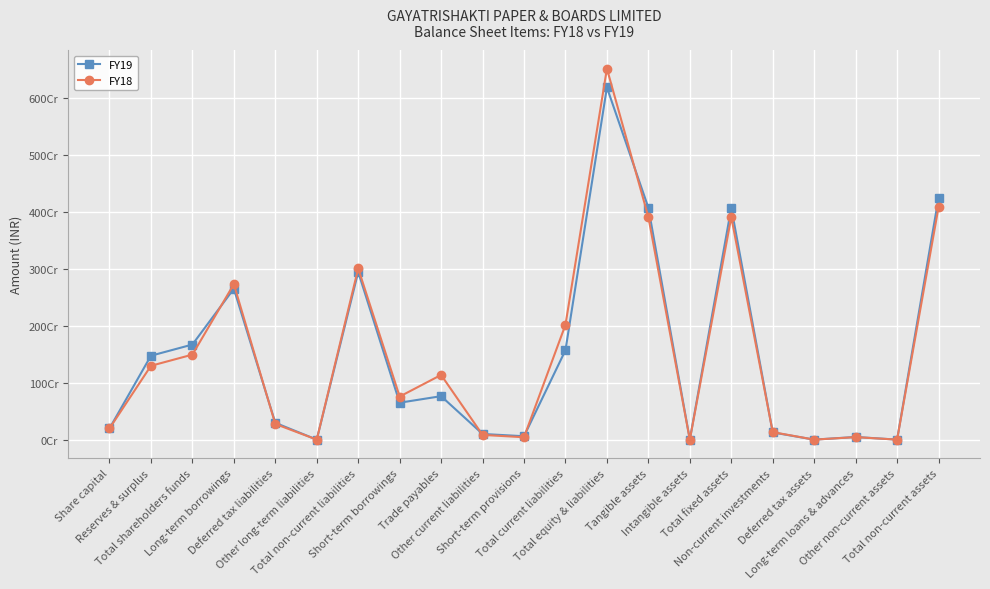

Does the chart have visible grid lines?

Yes